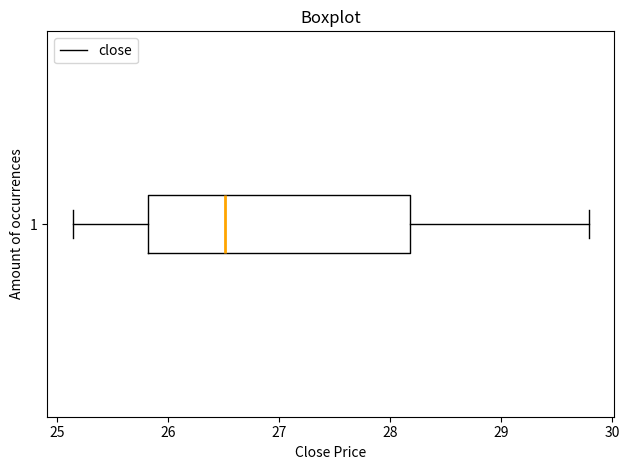

Transcribe this box plot: give where the median line is, the range the box spans, and where the two whiskers end, as read against the x-axis. The values are not printed on the chart, so give them approximately, as read against the axis.

median 26.5, box 25.8 to 28.2, whiskers 25.1 to 29.8